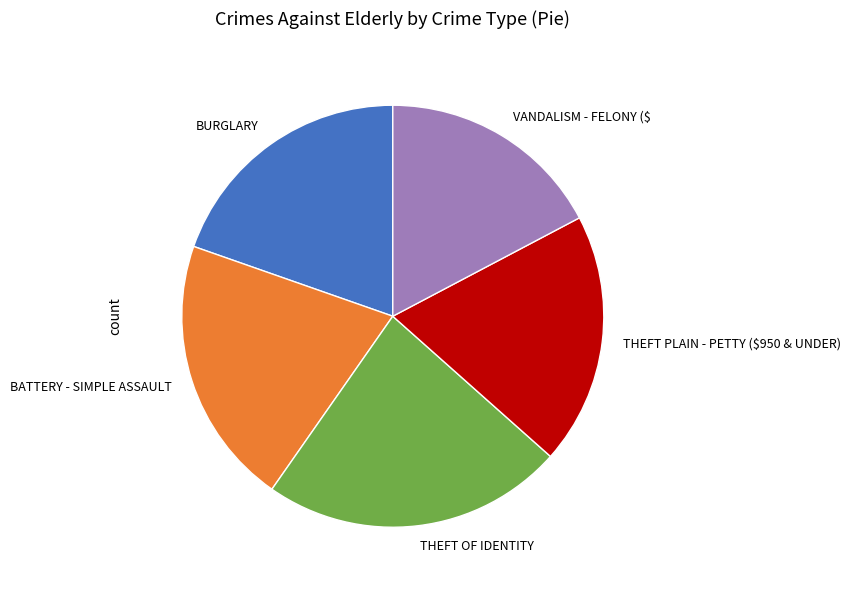

Is there any slice that represents more than half of the pie?

No